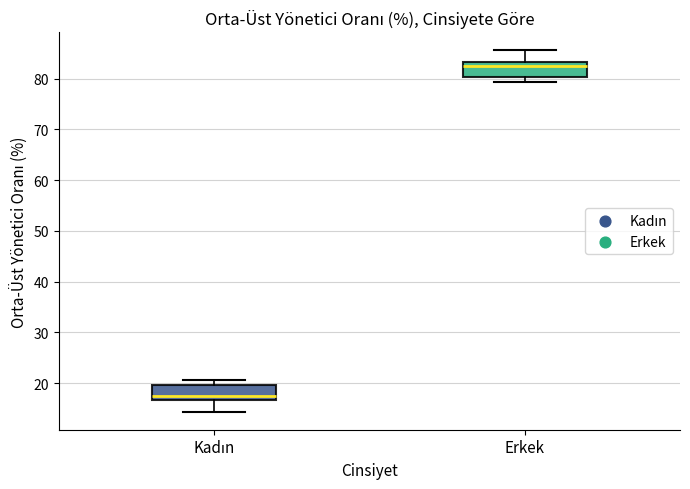

Where is the upper edge of the box for Kadın on the y-axis? The values are not printed on the chart, so give them approximately, as read against the axis.

20